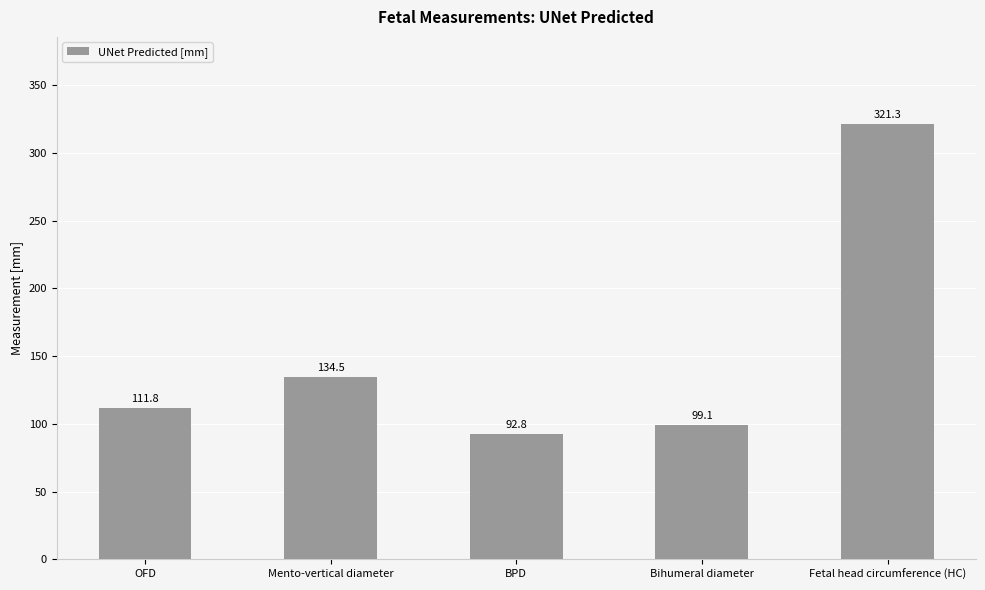

What is the difference between the maximum and minimum values?

228.6